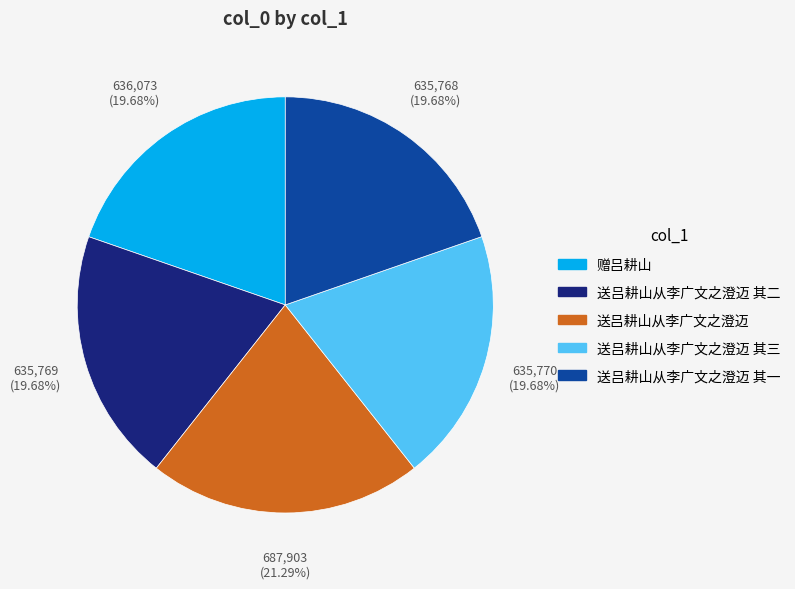

Is there any slice that represents more than half of the pie?

No